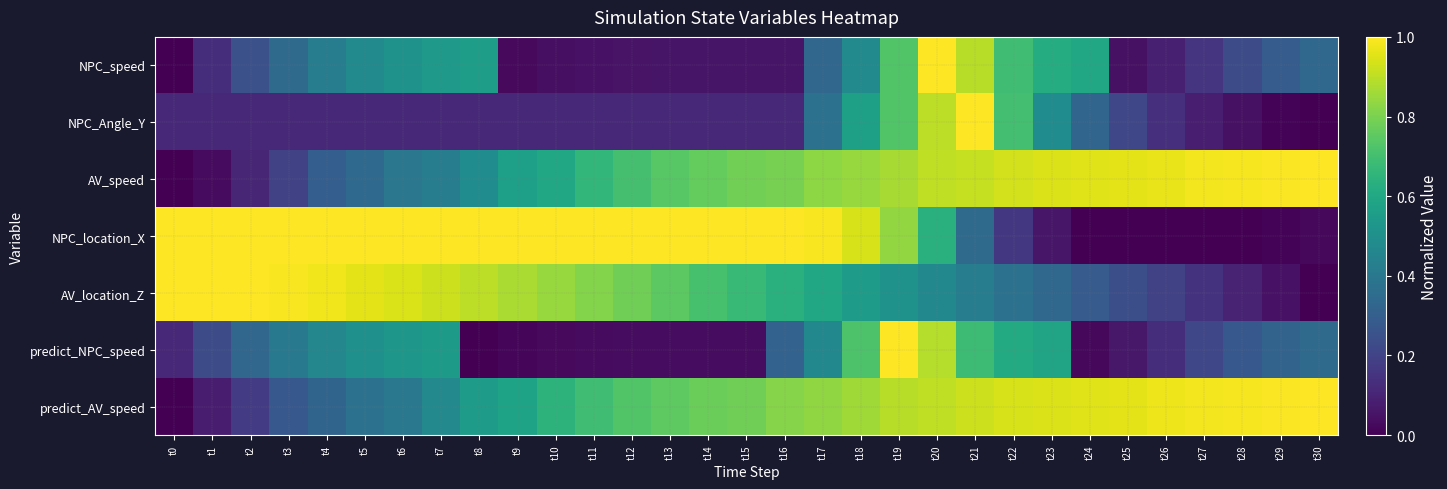

Reading left to right, what are all the values shown in this chart?

NPC_speed: t0=0.0	t1=0.1	t2=0.2	t3=0.3	t4=0.4	t5=0.5	t6=0.5	t7=0.5	t8=0.6	t9=0.0	t10=0.0	t11=0.0	t12=0.1	t13=0.1	t14=0.1	t15=0.1	t16=0.1	t17=0.3	t18=0.5	t19=0.7	t20=1.0	t21=0.9	t22=0.7	t23=0.6	t24=0.6	t25=0.0	t26=0.1	t27=0.2	t28=0.2	t29=0.3	t30=0.3
NPC_Angle_Y: t0=0.1	t1=0.1	t2=0.1	t3=0.1	t4=0.1	t5=0.1	t6=0.1	t7=0.1	t8=0.1	t9=0.1	t10=0.1	t11=0.1	t12=0.1	t13=0.1	t14=0.1	t15=0.1	t16=0.1	t17=0.4	t18=0.6	t19=0.7	t20=0.9	t21=1.0	t22=0.7	t23=0.5	t24=0.3	t25=0.2	t26=0.1	t27=0.1	t28=0.0	t29=0.0	t30=0.0
AV_speed: t0=0.0	t1=0.0	t2=0.1	t3=0.2	t4=0.3	t5=0.3	t6=0.4	t7=0.4	t8=0.5	t9=0.6	t10=0.6	t11=0.7	t12=0.7	t13=0.7	t14=0.8	t15=0.8	t16=0.8	t17=0.8	t18=0.8	t19=0.9	t20=0.9	t21=0.9	t22=0.9	t23=0.9	t24=1.0	t25=1.0	t26=1.0	t27=1.0	t28=1.0	t29=1.0	t30=1.0
NPC_location_X: t0=1.0	t1=1.0	t2=1.0	t3=1.0	t4=1.0	t5=1.0	t6=1.0	t7=1.0	t8=1.0	t9=1.0	t10=1.0	t11=1.0	t12=1.0	t13=1.0	t14=1.0	t15=1.0	t16=1.0	t17=1.0	t18=0.9	t19=0.8	t20=0.6	t21=0.3	t22=0.2	t23=0.1	t24=0.0	t25=0.0	t26=0.0	t27=0.0	t28=0.0	t29=0.0	t30=0.0
AV_location_Z: t0=1.0	t1=1.0	t2=1.0	t3=1.0	t4=1.0	t5=1.0	t6=0.9	t7=0.9	t8=0.9	t9=0.9	t10=0.8	t11=0.8	t12=0.8	t13=0.7	t14=0.7	t15=0.7	t16=0.6	t17=0.6	t18=0.6	t19=0.5	t20=0.5	t21=0.4	t22=0.4	t23=0.3	t24=0.3	t25=0.2	t26=0.2	t27=0.1	t28=0.1	t29=0.0	t30=0.0
predict_NPC_speed: t0=0.1	t1=0.2	t2=0.3	t3=0.4	t4=0.5	t5=0.5	t6=0.5	t7=0.5	t8=0.0	t9=0.0	t10=0.0	t11=0.0	t12=0.0	t13=0.0	t14=0.0	t15=0.0	t16=0.3	t17=0.5	t18=0.7	t19=1.0	t20=0.9	t21=0.7	t22=0.6	t23=0.6	t24=0.0	t25=0.1	t26=0.1	t27=0.2	t28=0.3	t29=0.3	t30=0.3
predict_AV_speed: t0=0.0	t1=0.1	t2=0.2	t3=0.3	t4=0.3	t5=0.4	t6=0.4	t7=0.5	t8=0.5	t9=0.6	t10=0.6	t11=0.7	t12=0.7	t13=0.8	t14=0.8	t15=0.8	t16=0.8	t17=0.8	t18=0.9	t19=0.9	t20=0.9	t21=0.9	t22=0.9	t23=0.9	t24=1.0	t25=1.0	t26=1.0	t27=1.0	t28=1.0	t29=1.0	t30=1.0